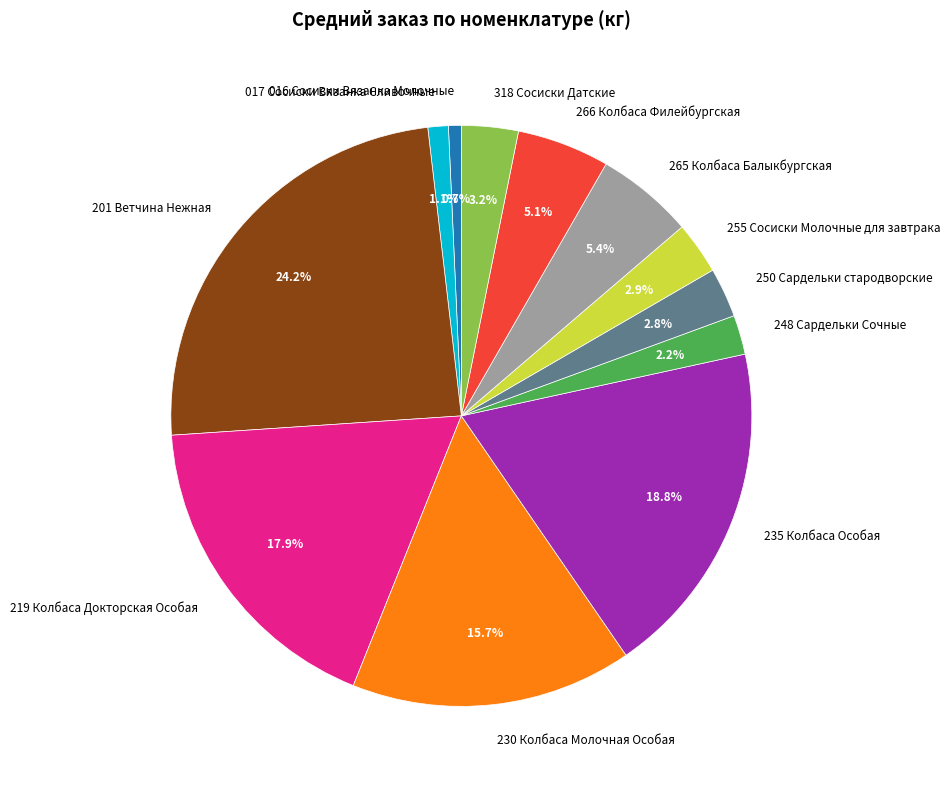

What portion of the pie excludes 235 Колбаса Особая?

81.2%